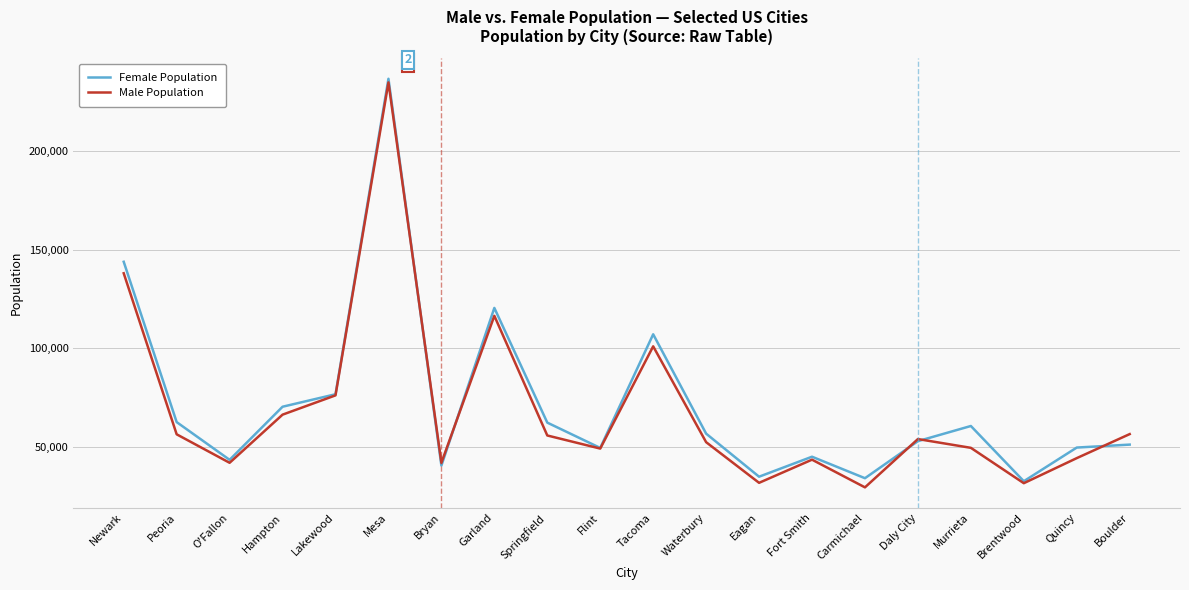

Read the Female Population value at Bryan.

40345